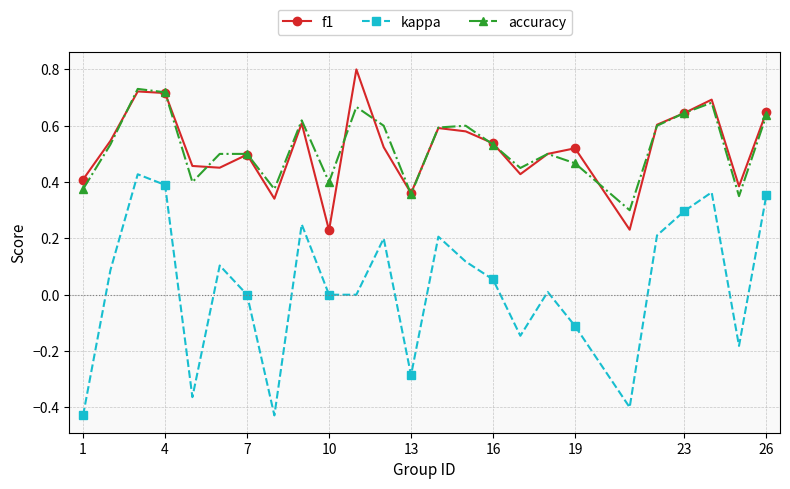

True or false: accuracy and kappa cross at least once.

False